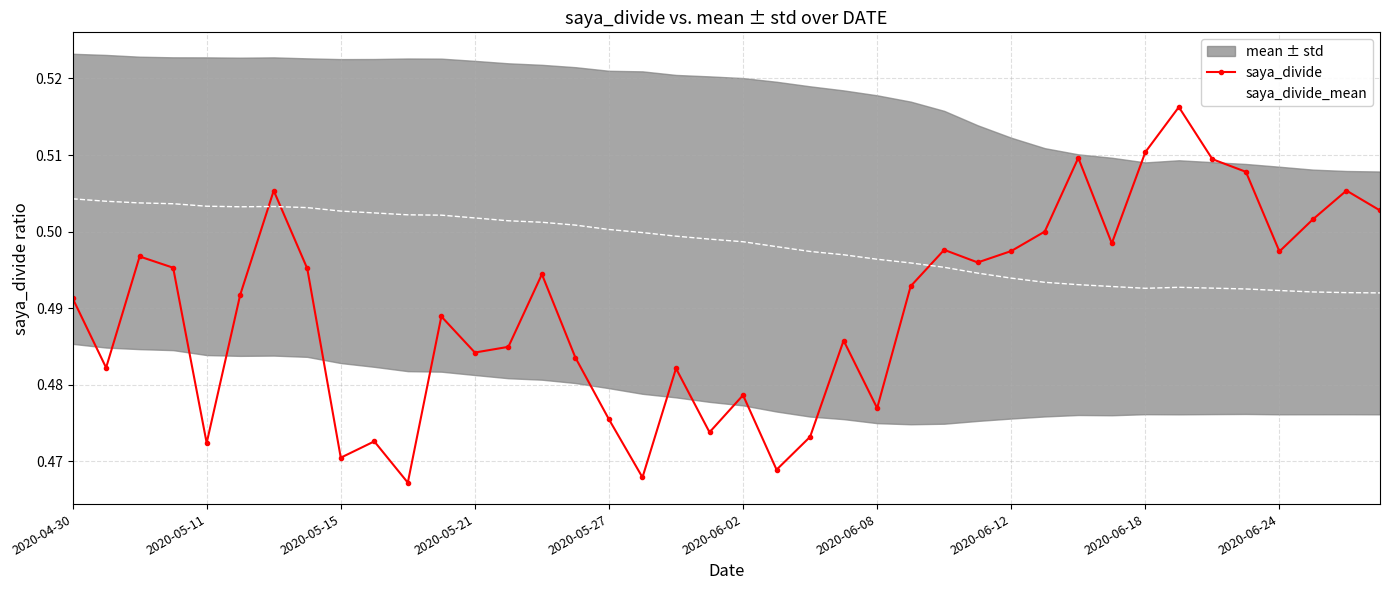

The value of saya_divide at 31 is 0.5. True or false?

True